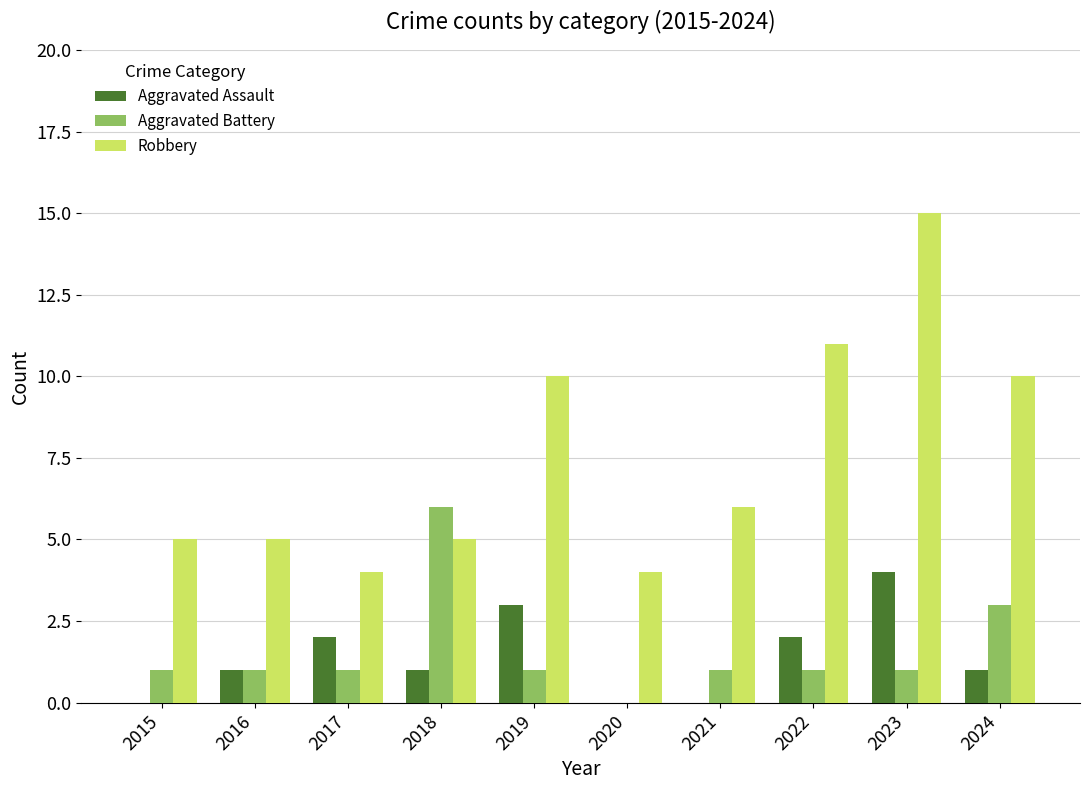

Are the bars horizontal?

No